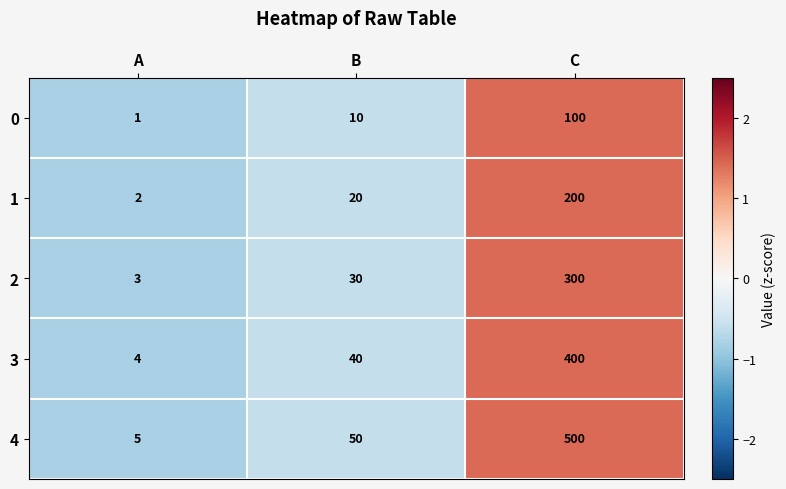

Read the 2 value at B.

30